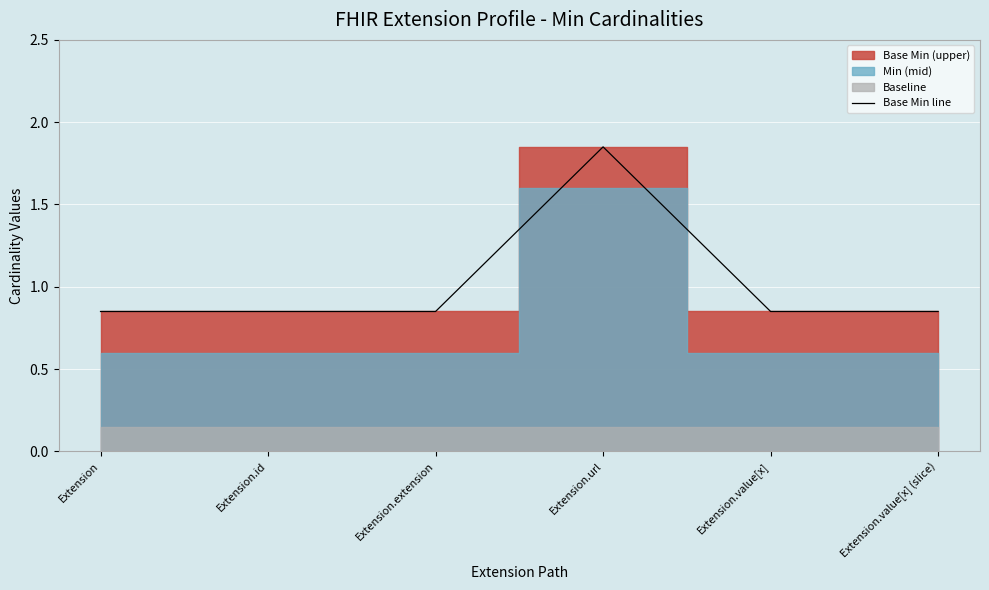

What is the greatest value displayed?

1.9